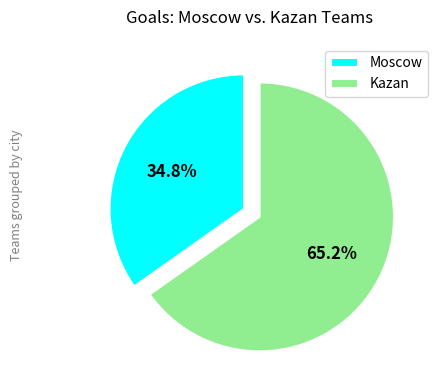

What is the majority slice?

Kazan